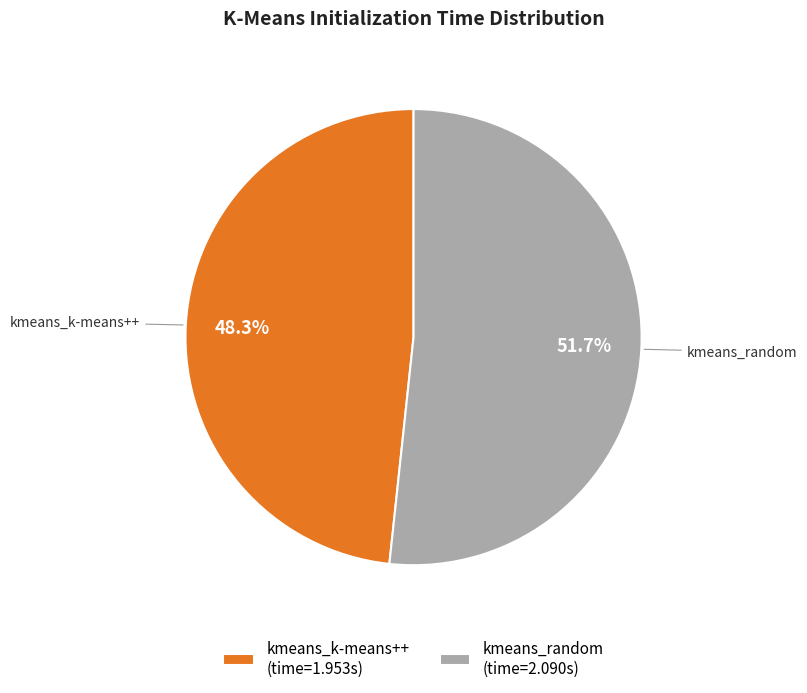

Does any single category account for the majority?

Yes